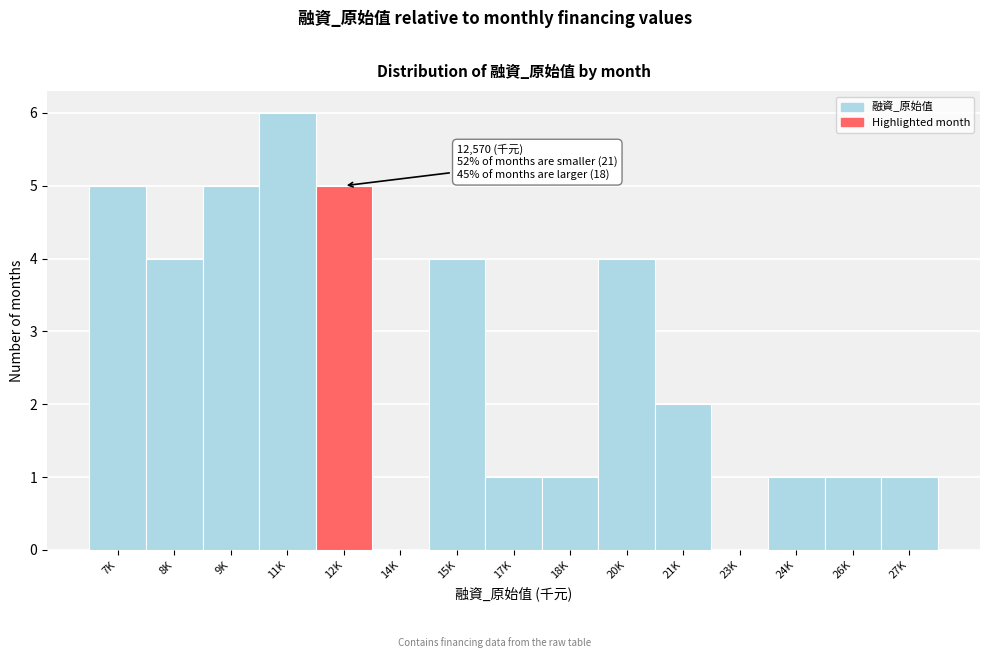

Reading left to right, extract all data points from this chart.

7K=5	8K=4	9K=5	11K=6	12K=5	14K=0	15K=4	17K=1	18K=1	20K=4	21K=2	23K=0	24K=1	26K=1	27K=1